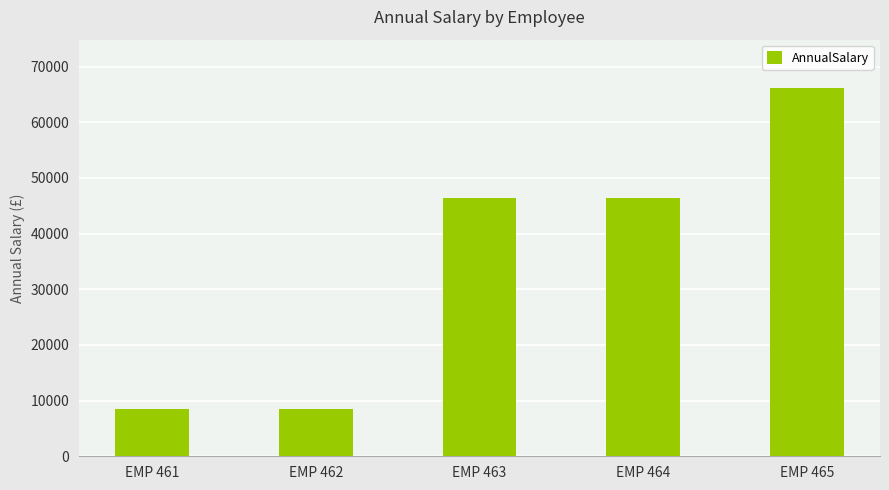

The chart shows a value of 41185.6 at EMP 465. True or false?

False